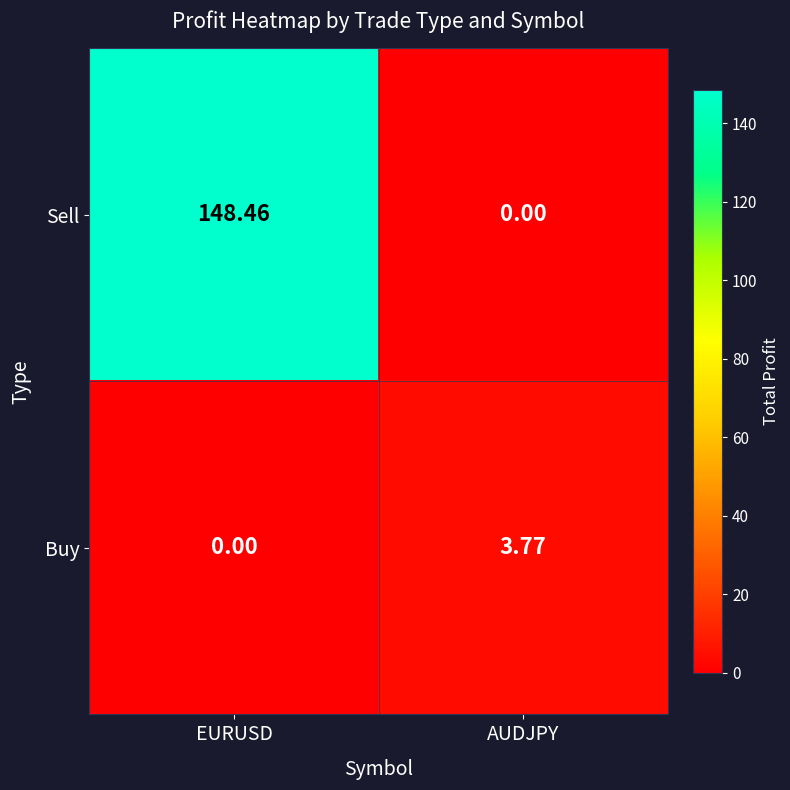

At which category is the sum across all series the highest?

EURUSD